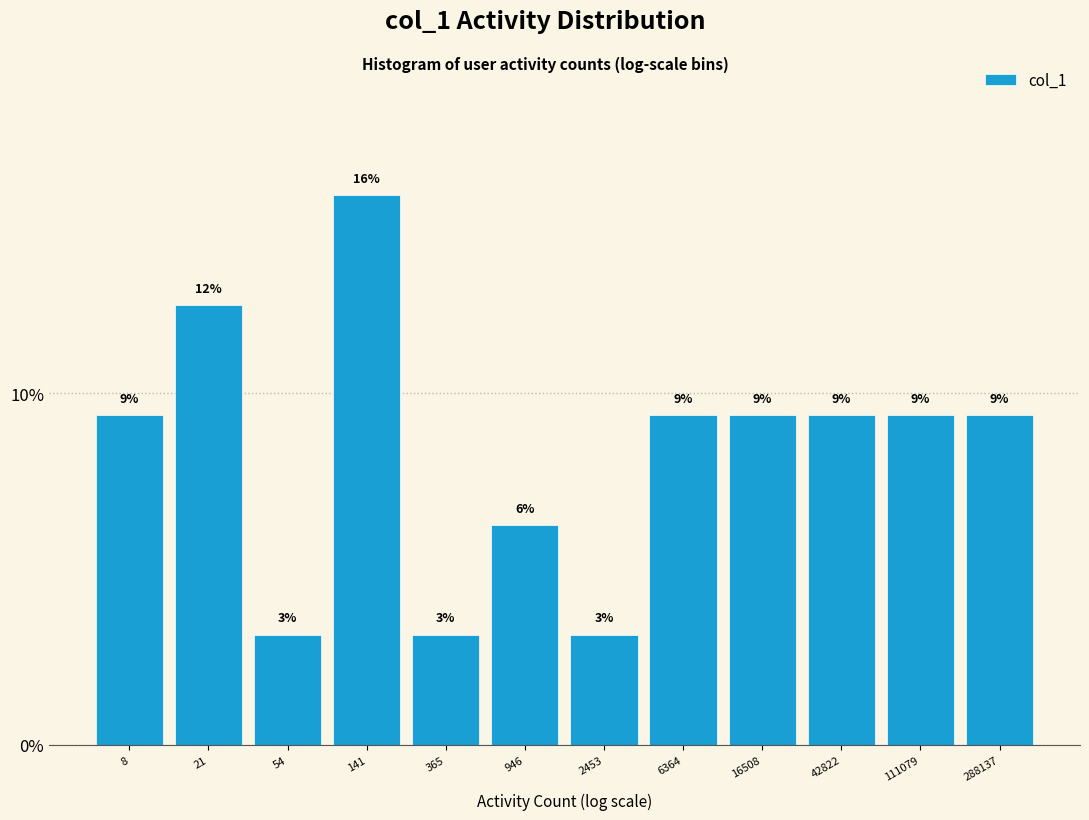

Are the bars horizontal?

No